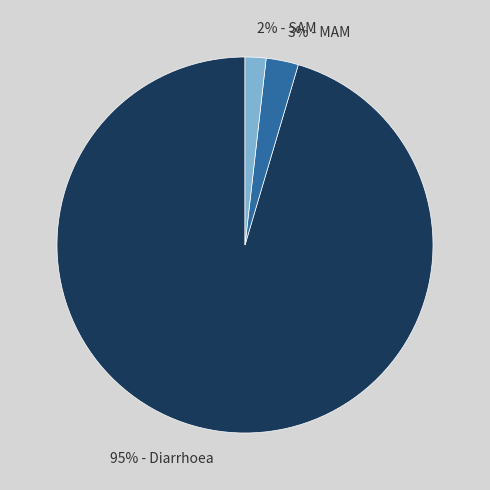

Do 2% - SAM and 3% - MAM together represent more than half of the pie?

No